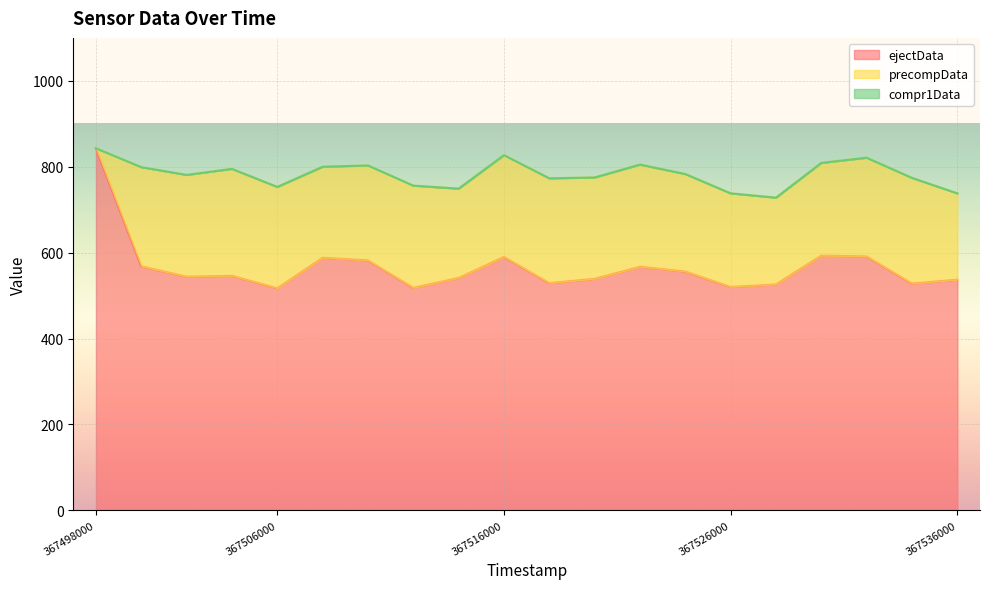

How many lines are shown in the chart?

3